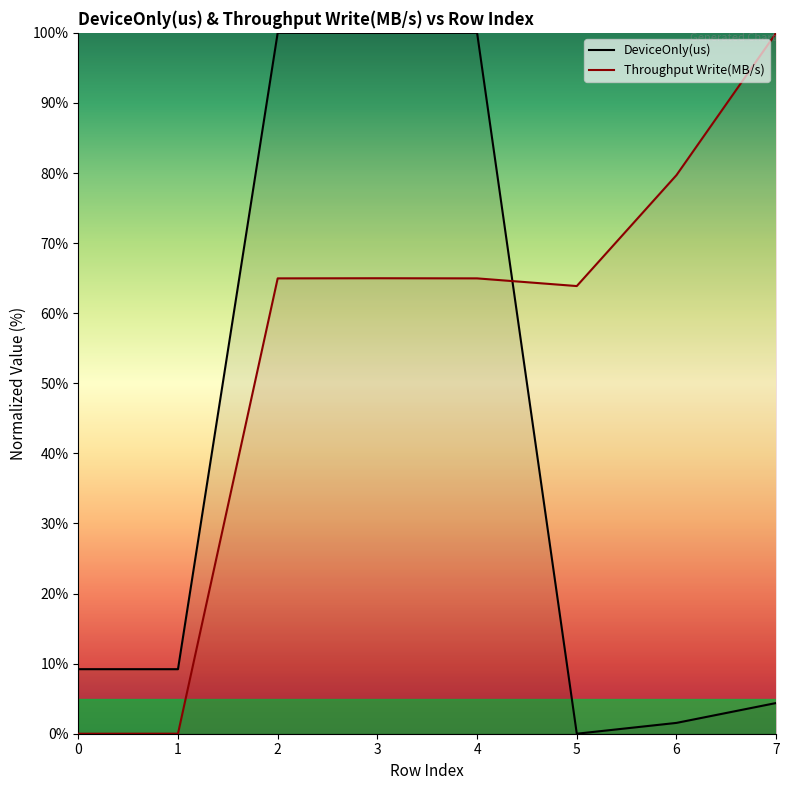

Which series has the largest range (max minus min)?

DeviceOnly(us)